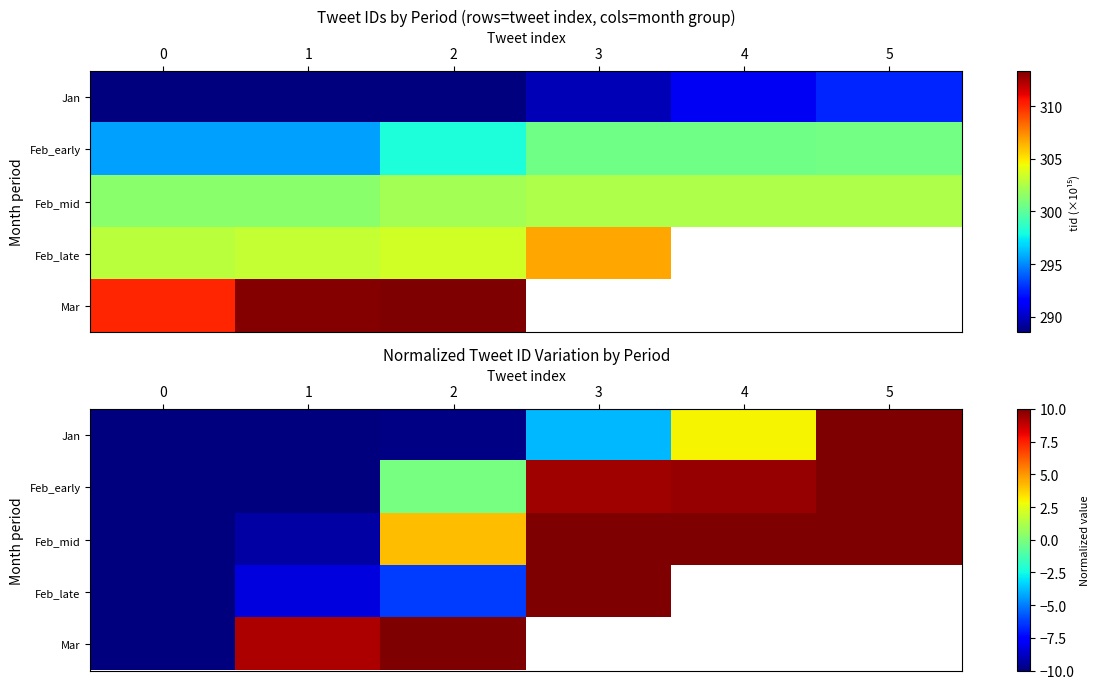

At 3, list the series in order from smallest to largest.

Jan, Feb_early, Feb_mid, Feb_late, Mar